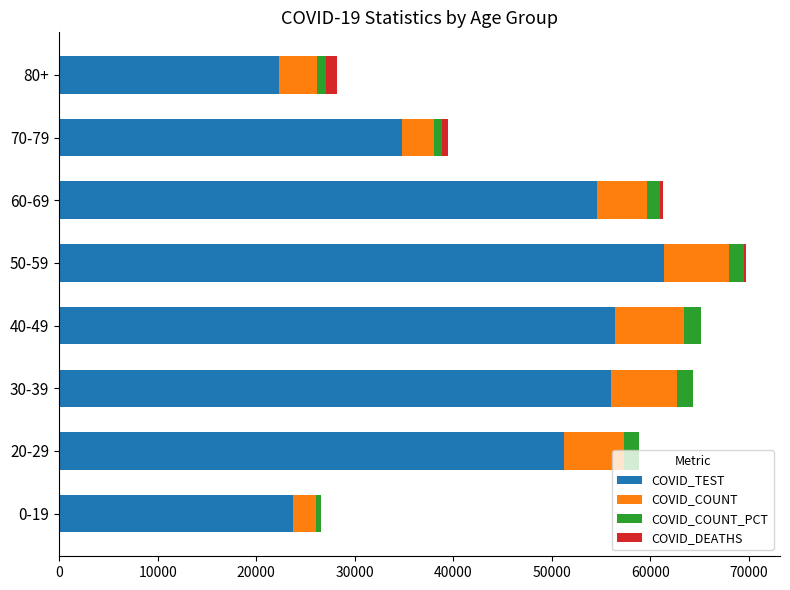

Which category has the highest value in the COVID_TEST series?

50-59